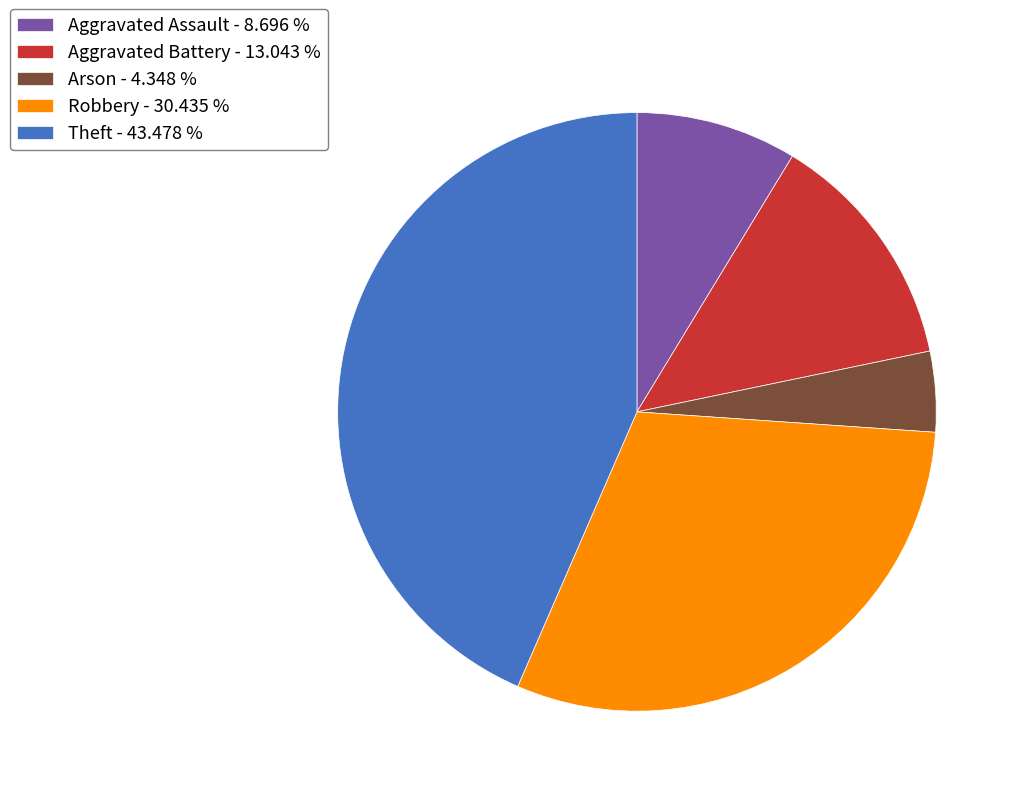

Between Theft and Arson, which is larger?

Theft